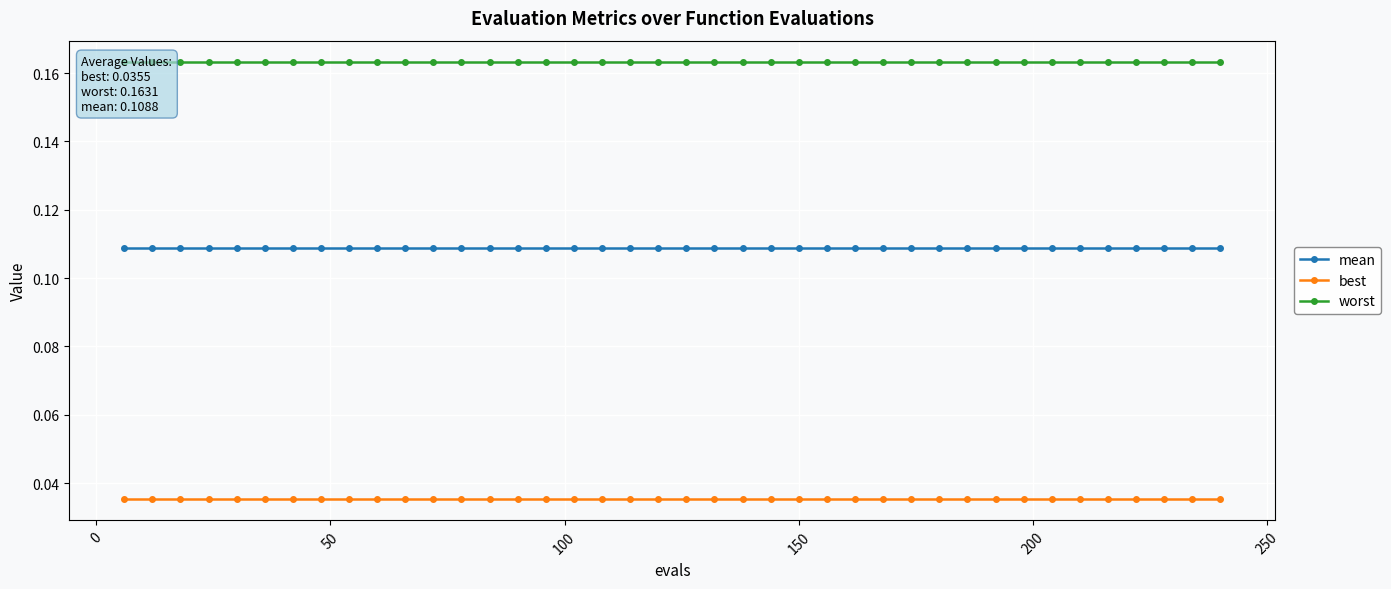

True or false: mean and best intersect in this chart.

False